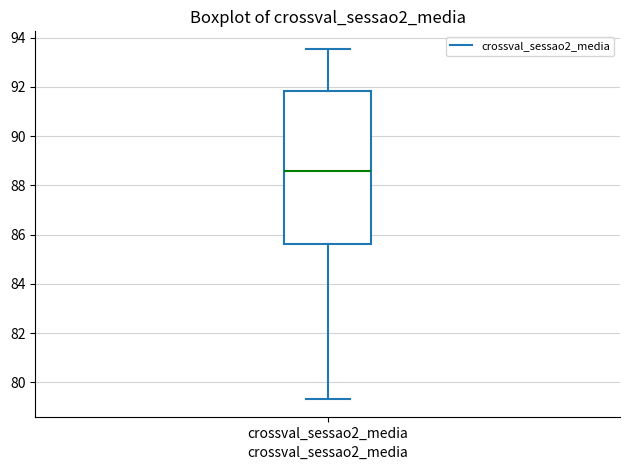

Transcribe this box plot: give where the median line is, the range the box spans, and where the two whiskers end, as read against the y-axis. The values are not printed on the chart, so give them approximately, as read against the axis.

median 88.6, box 85.6 to 91.8, whiskers 79.4 to 93.6